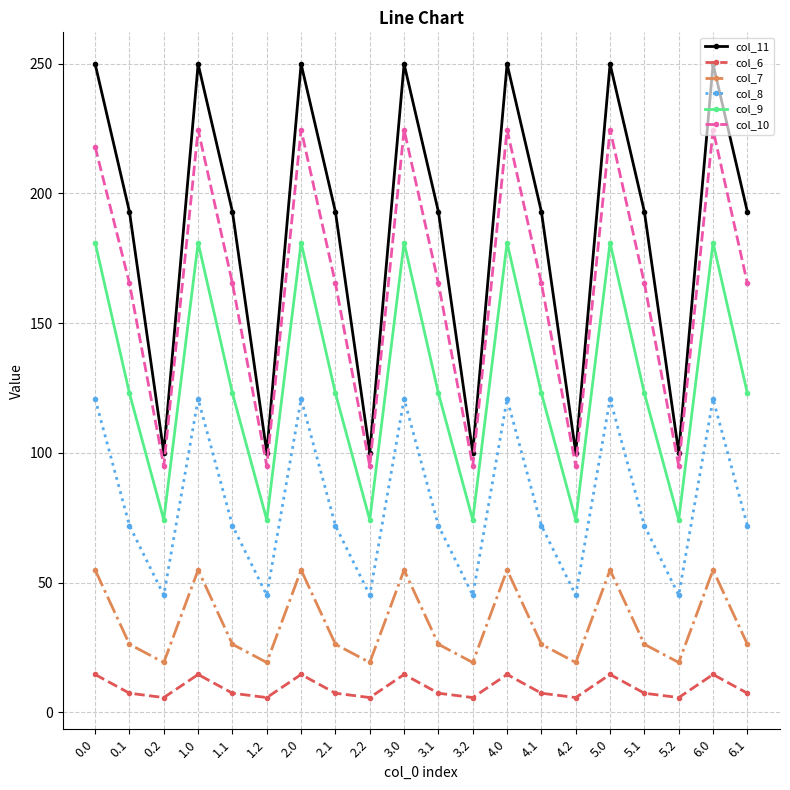

Rank the series by their maximum value, from highest to lowest.

col_11, col_10, col_9, col_8, col_7, col_6